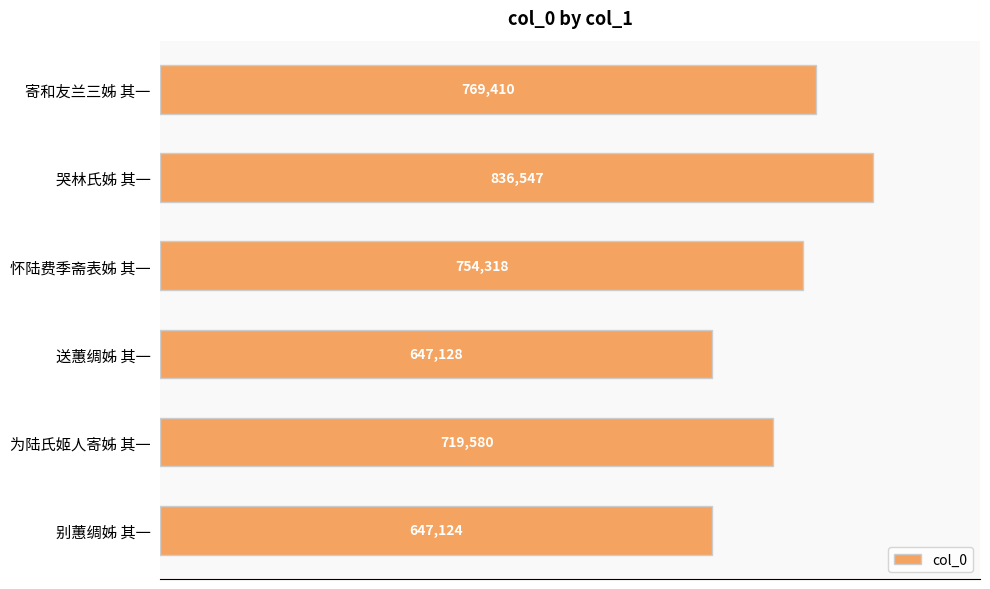

What is the sum of the values at 哭林氏姊 其一 and 怀陆费季斋表姊 其一?

1590865